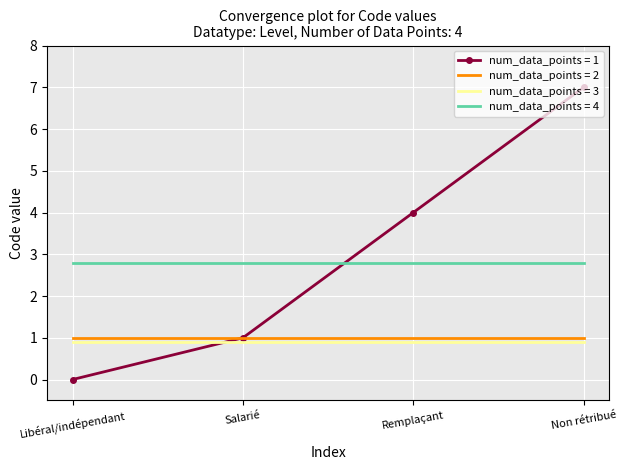

At which label does num_data_points = 1 reach its minimum?

Libéral/indépendant